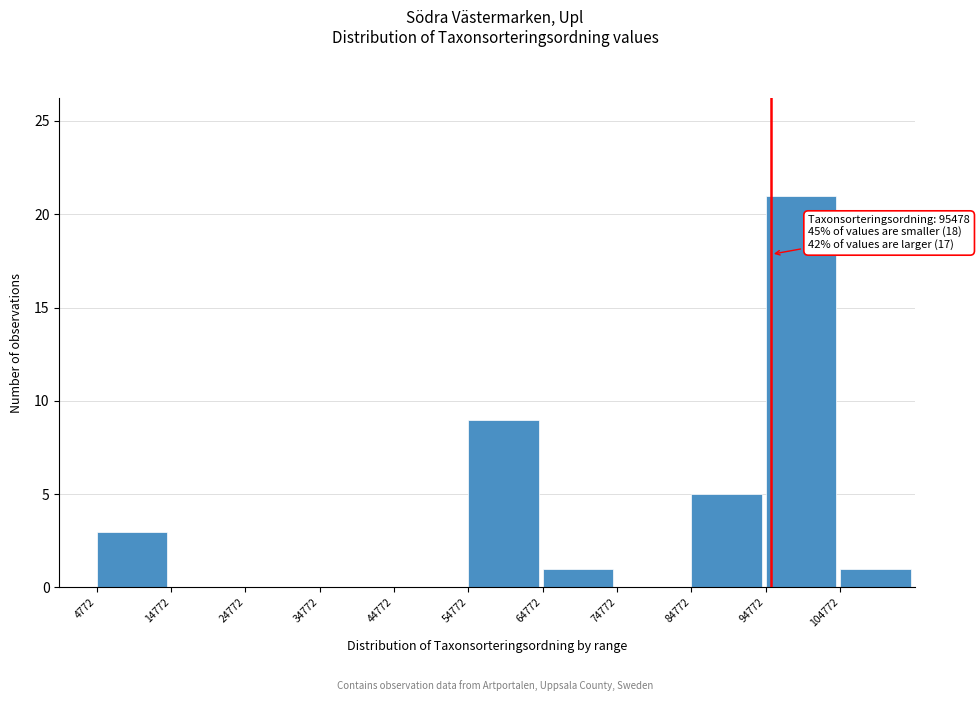

Over which range of the x-axis is the bar tallest?

95000 to 105000